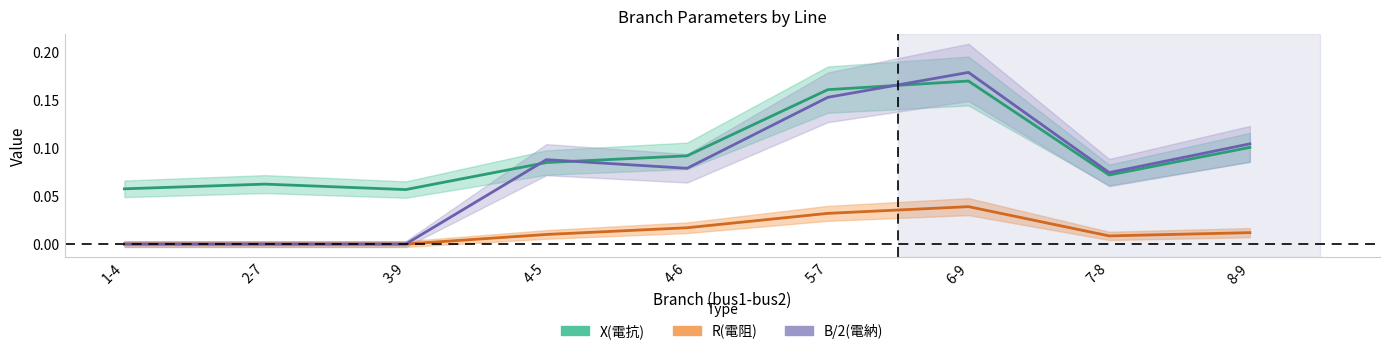

Which series has the largest range (max minus min)?

B/2(電納)